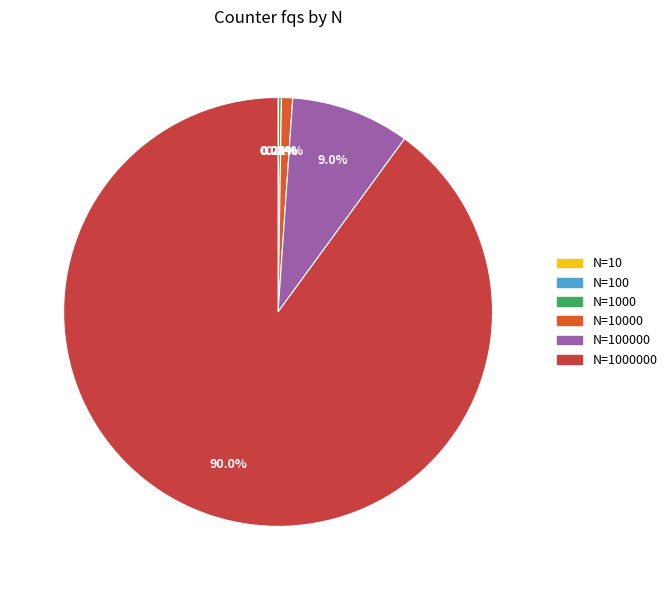

Is there any slice that represents more than half of the pie?

Yes